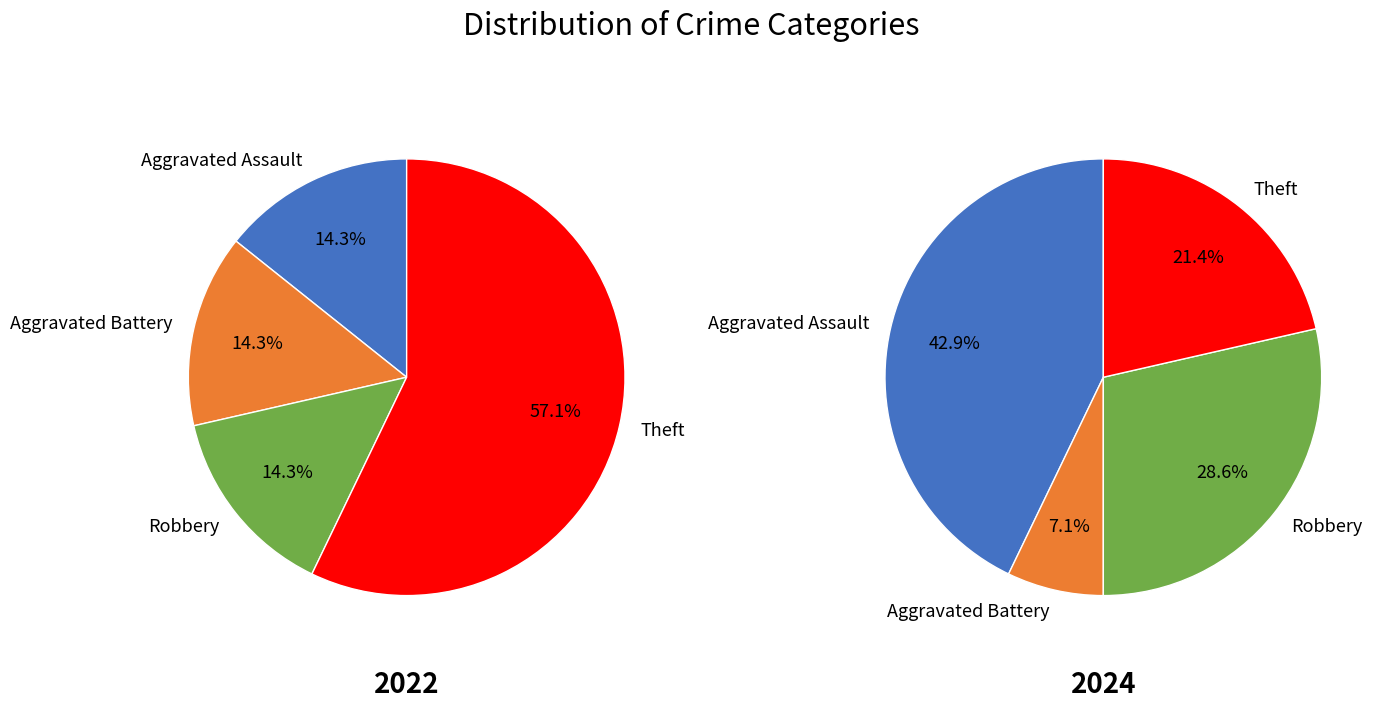

Which series has the widest spread of values?

2022